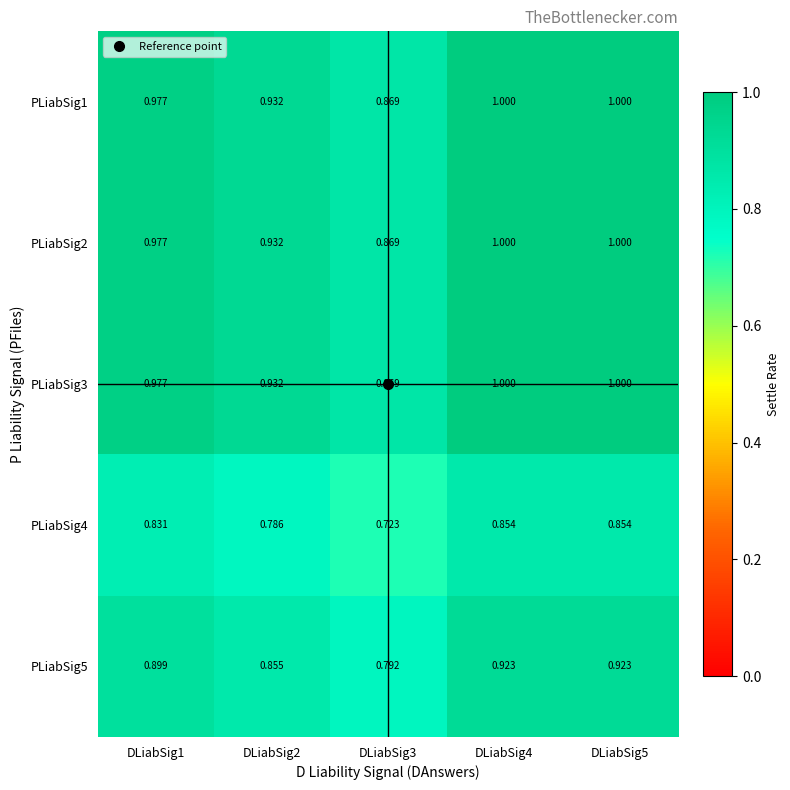

Which series changed the most between DLiabSig1 and DLiabSig5?

PLiabSig5